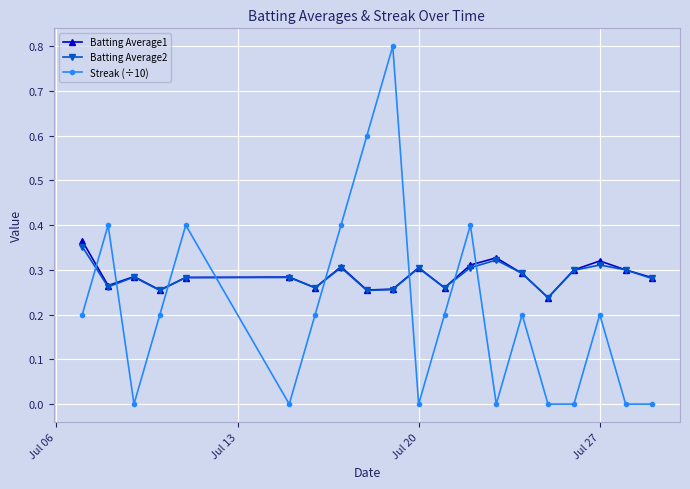

Which series ends up on top after the final intersection of Batting Average2 and Streak (÷10)?

Batting Average2